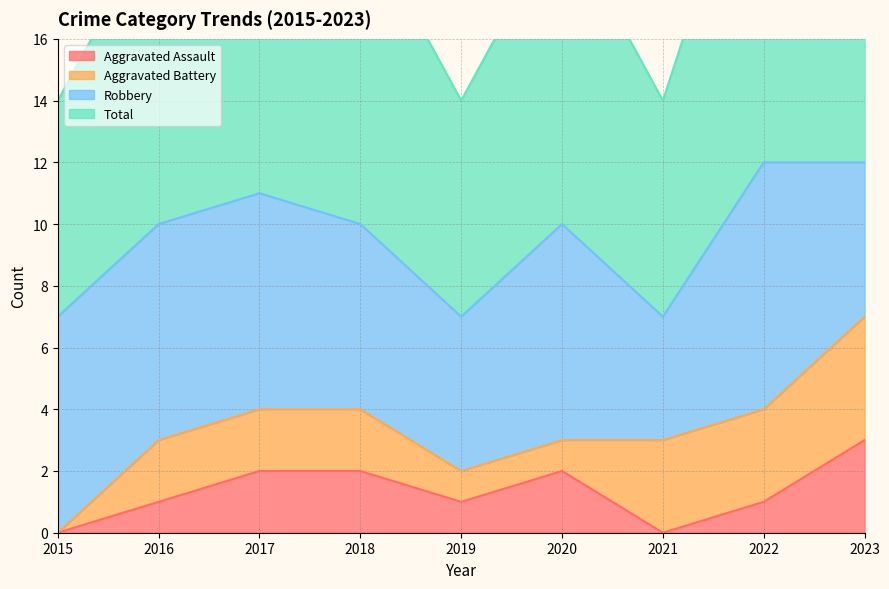

How many interior local valleys does the Aggravated Assault series have?

2